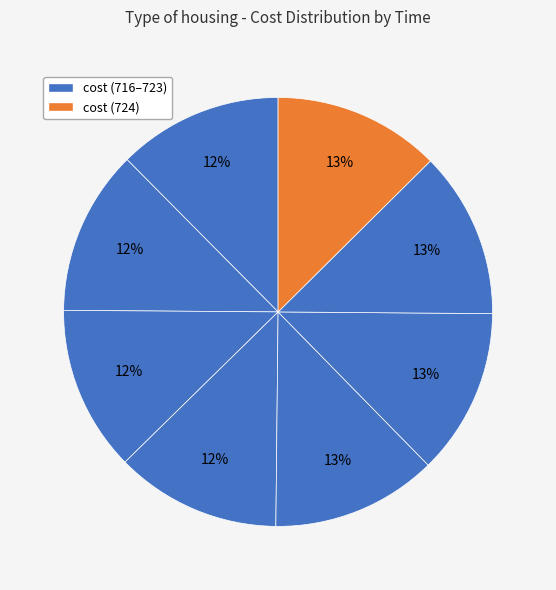

Count the number of slices in the pie.

8